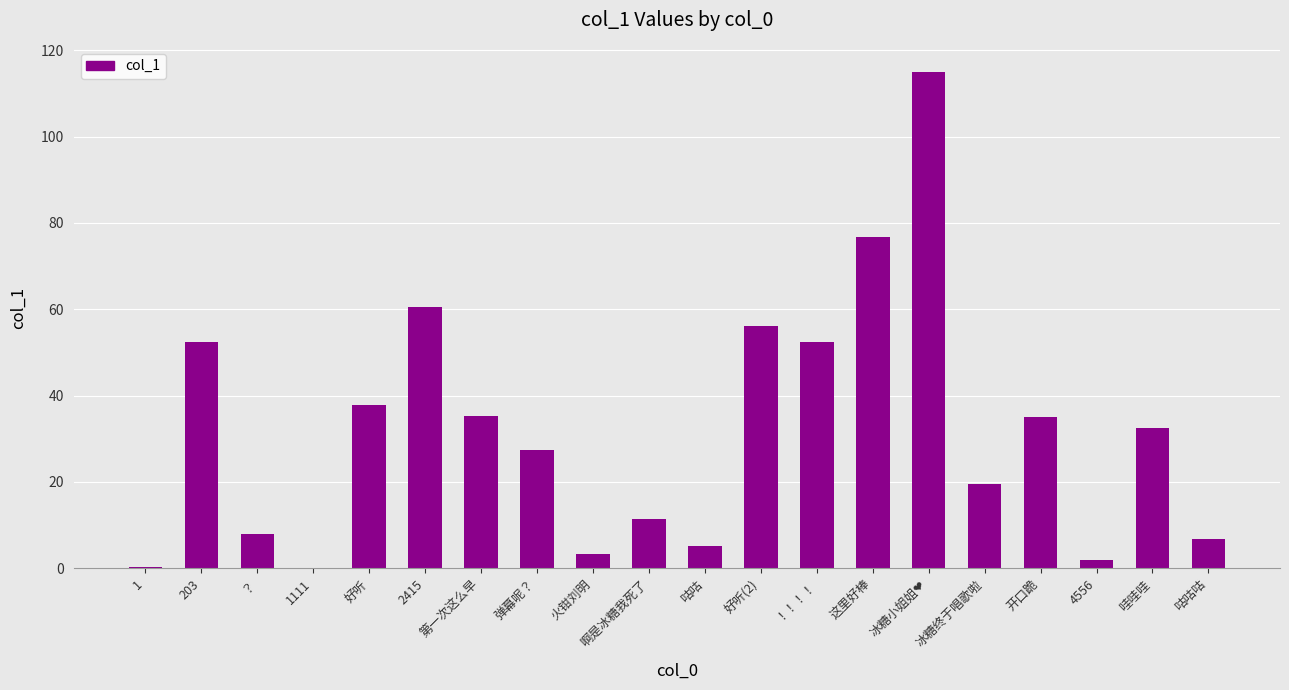

What is the maximum value shown in the chart?

115.0